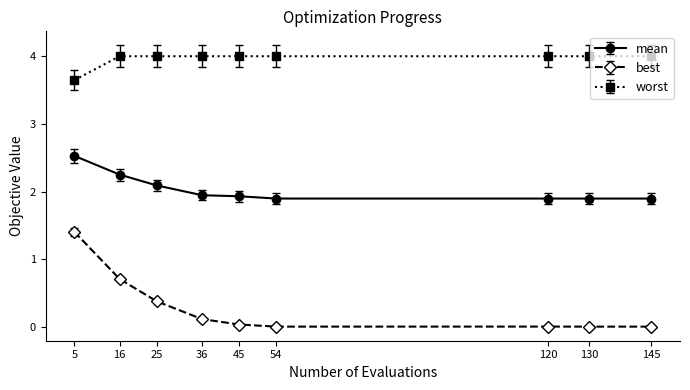

What is the value of the worst point at the 7th from the left?

4.0